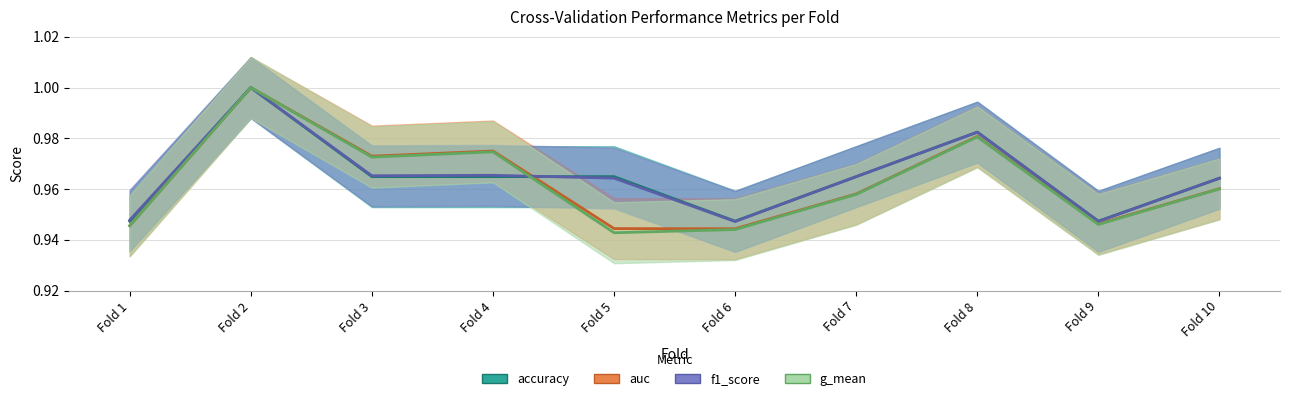

Where is the first local maximum for g_mean?

Fold 2